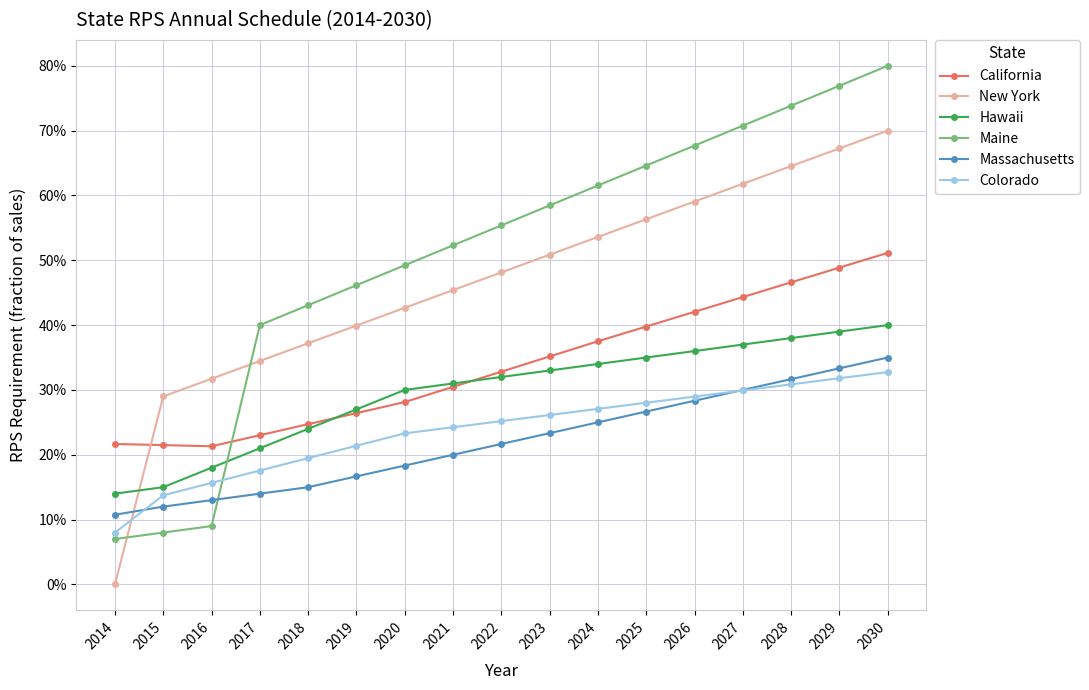

Reading left to right, what are all the values shown in this chart?

California: 0.2	0.2	0.2	0.2	0.2	0.3	0.3	0.3	0.3	0.4	0.4	0.4	0.4	0.4	0.5	0.5	0.5
New York: 0.0	0.3	0.3	0.3	0.4	0.4	0.4	0.5	0.5	0.5	0.5	0.6	0.6	0.6	0.6	0.7	0.7
Hawaii: 0.1	0.1	0.2	0.2	0.2	0.3	0.3	0.3	0.3	0.3	0.3	0.4	0.4	0.4	0.4	0.4	0.4
Maine: 0.1	0.1	0.1	0.4	0.4	0.5	0.5	0.5	0.6	0.6	0.6	0.6	0.7	0.7	0.7	0.8	0.8
Massachusetts: 0.1	0.1	0.1	0.1	0.1	0.2	0.2	0.2	0.2	0.2	0.2	0.3	0.3	0.3	0.3	0.3	0.3
Colorado: 0.1	0.1	0.2	0.2	0.2	0.2	0.2	0.2	0.3	0.3	0.3	0.3	0.3	0.3	0.3	0.3	0.3